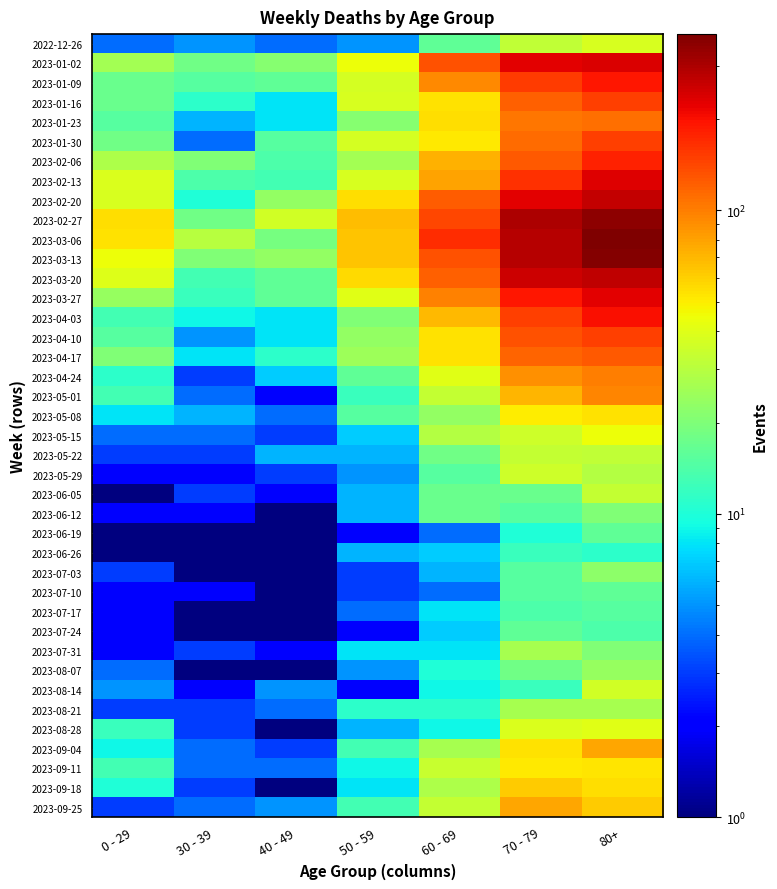

At how many categories does at least one series exceed 76?

3